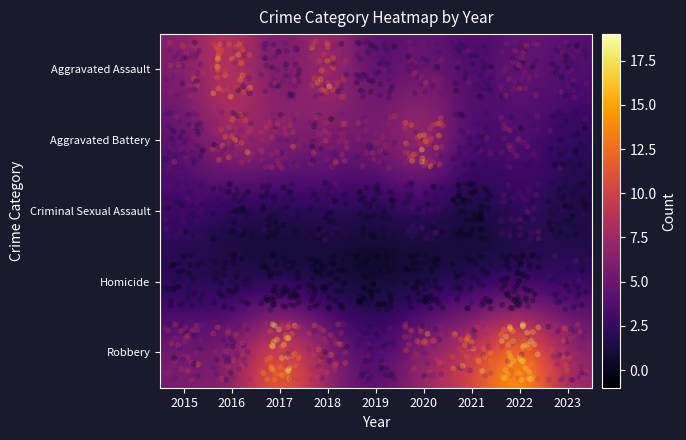

Which label corresponds to the largest value in the chart?

2022